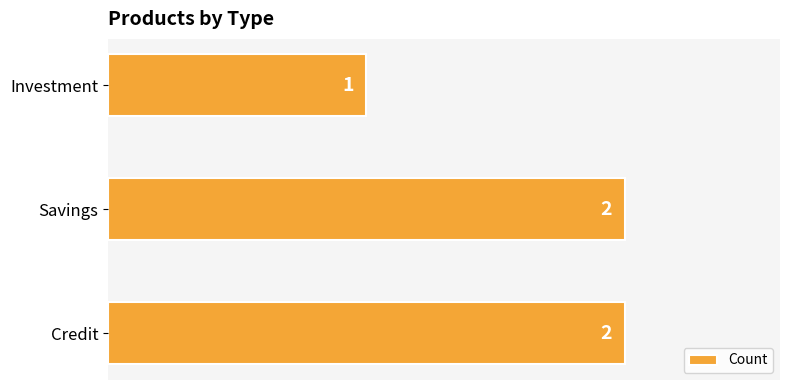

What is the minimum value shown in the chart?

1